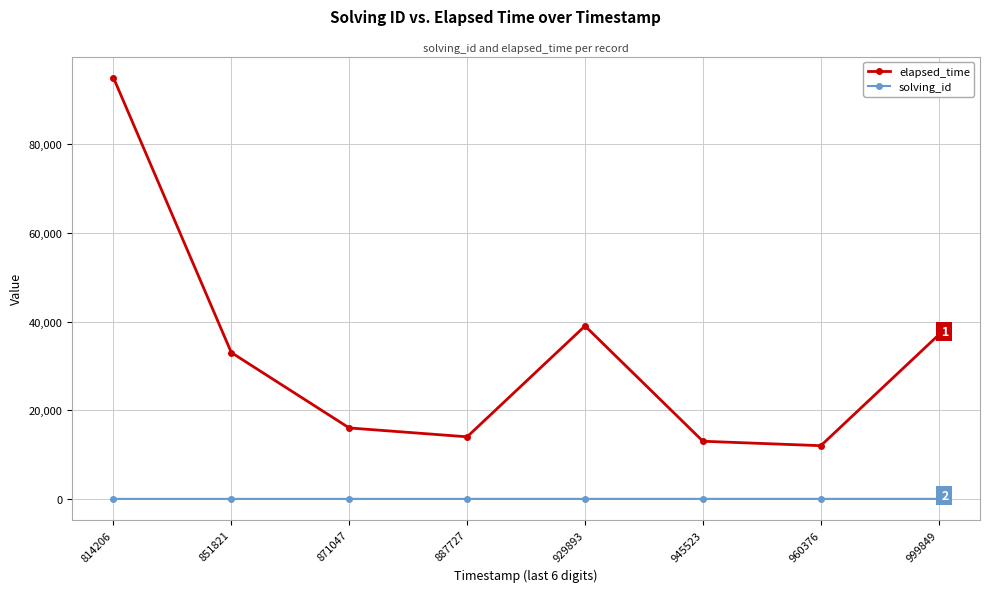

True or false: elapsed_time and solving_id intersect in this chart.

False